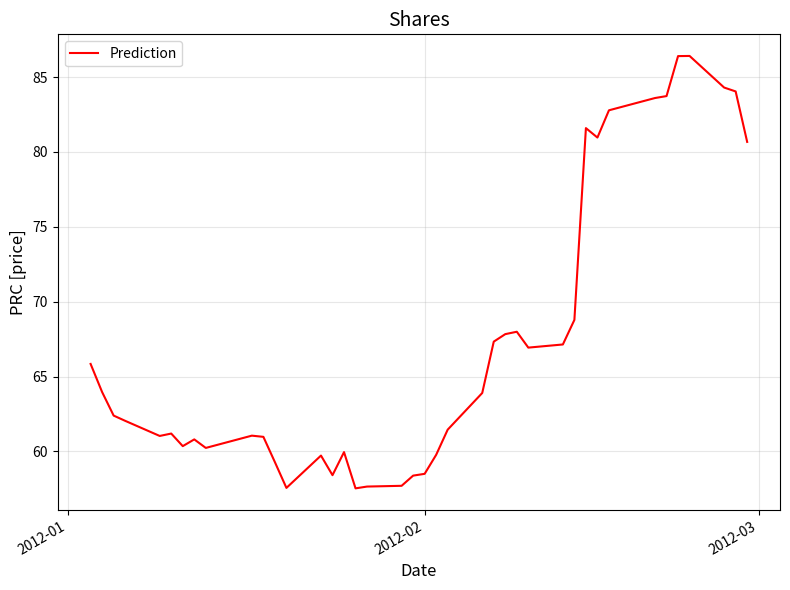

What is the difference between the maximum and minimum values?

28.9